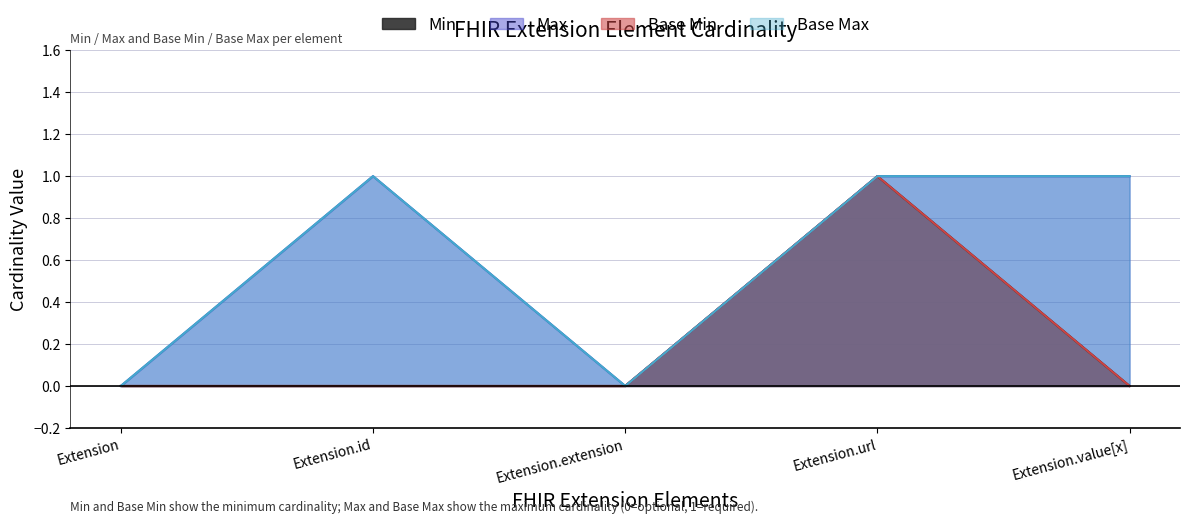

What are all the series names shown in the legend?

Min, Max, Base Min, Base Max